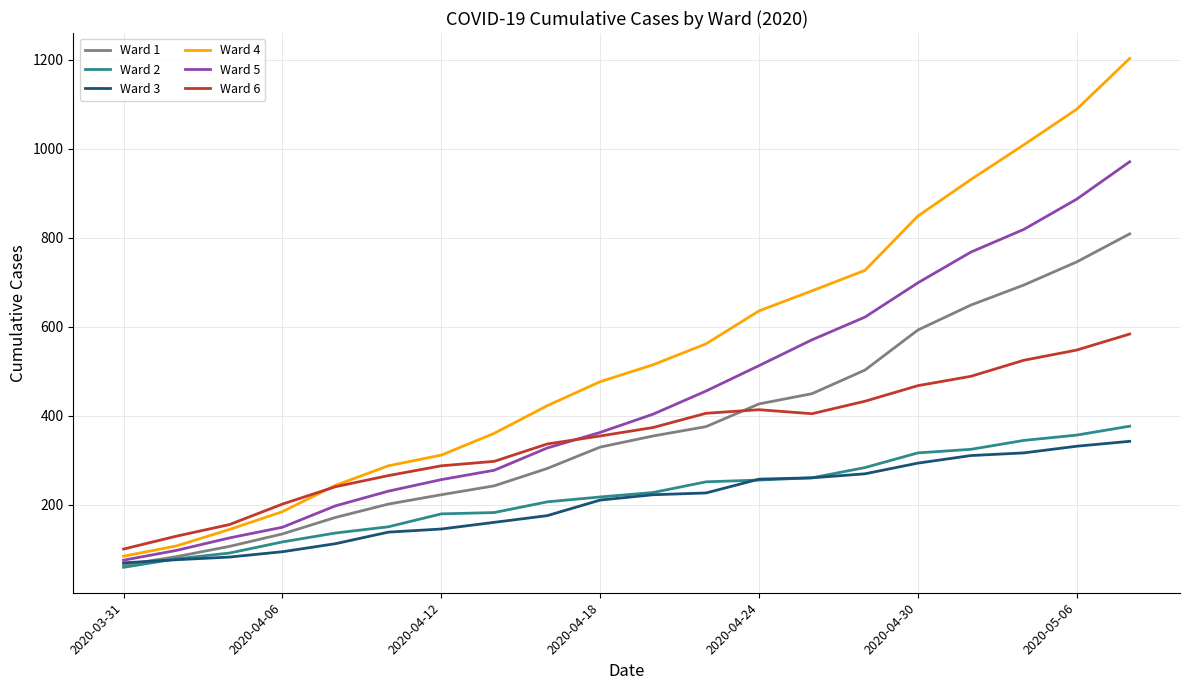

True or false: Ward 6 and Ward 2 intersect in this chart.

False